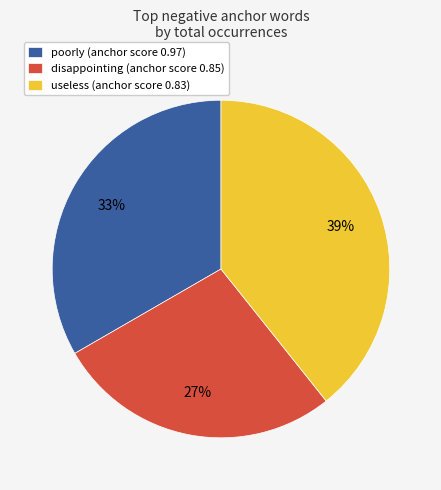

How many slices are in this pie chart?

3